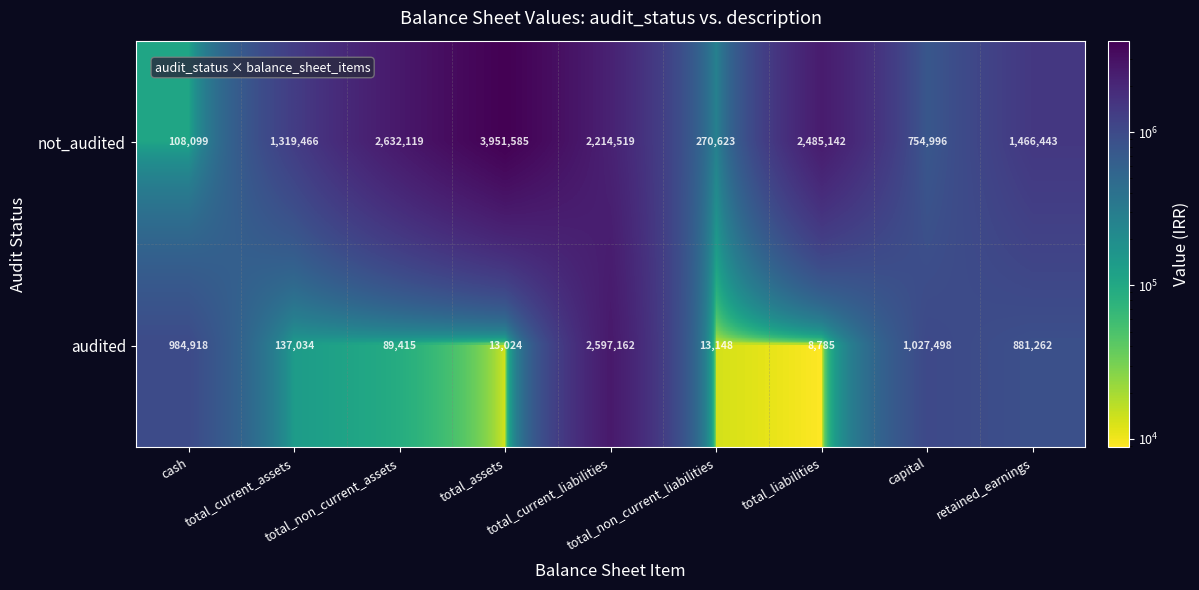

What is the difference between the not_audited values at capital and cash?

646897